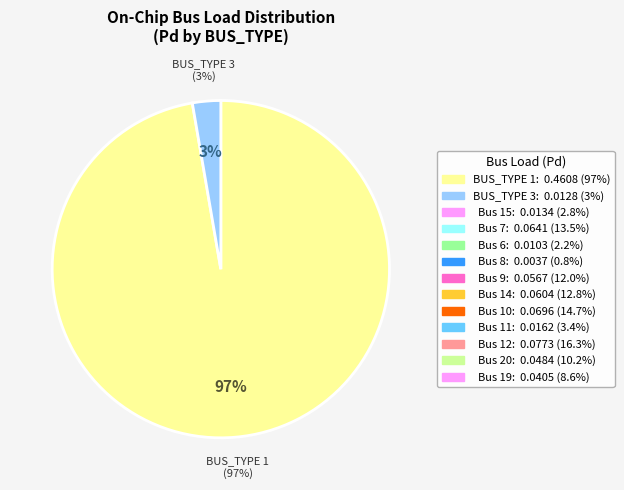

To the nearest percent, what is the difference between the largest and smallest slice percentages?

16%